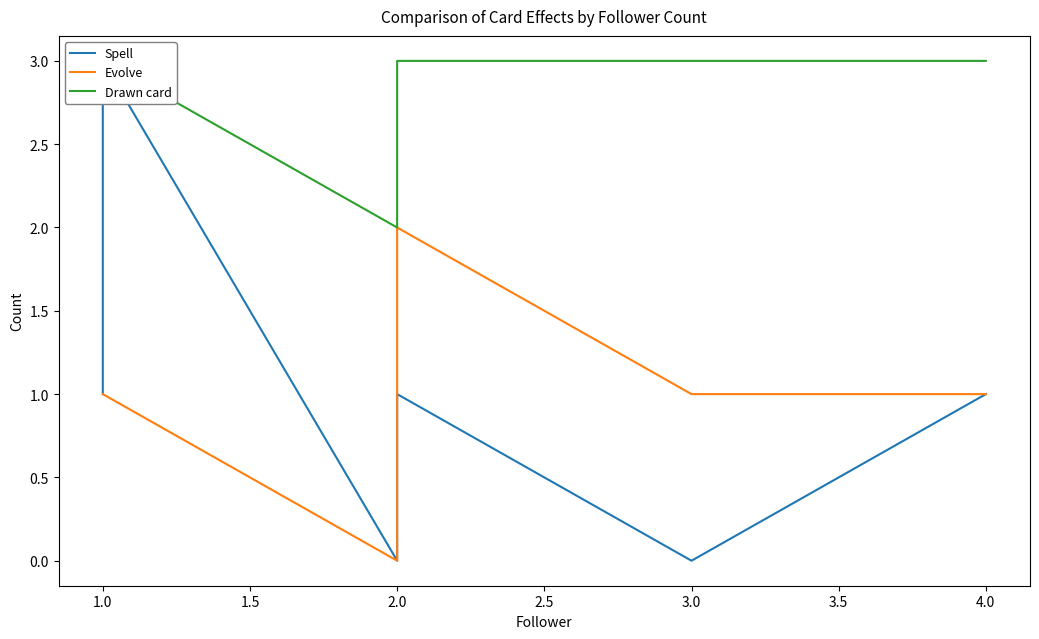

Between 3.0 and 1.5, which is larger?

3.0